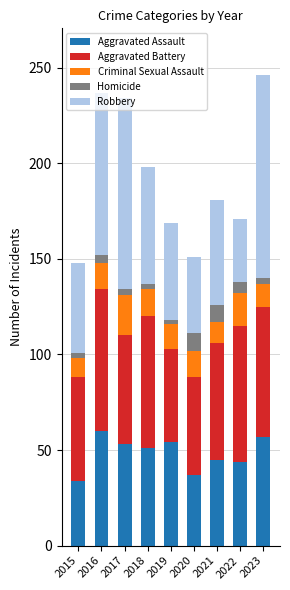

What is the minimum value for Aggravated Assault?

34